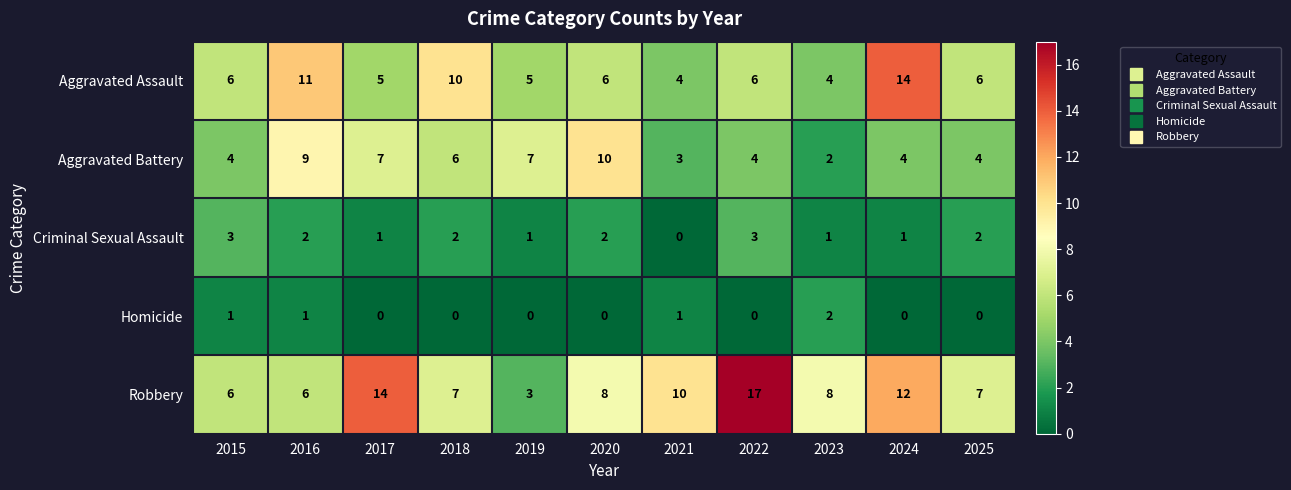

The Homicide series shows 1 at 2021. True or false?

True